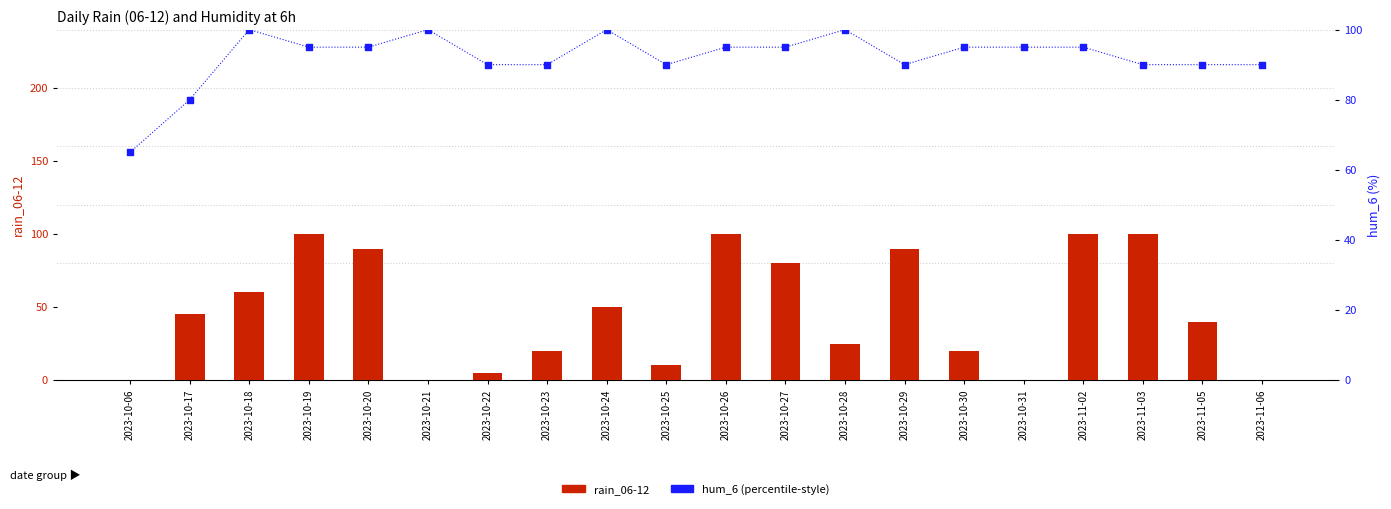

What is the total value across all series at 2023-10-31?

95